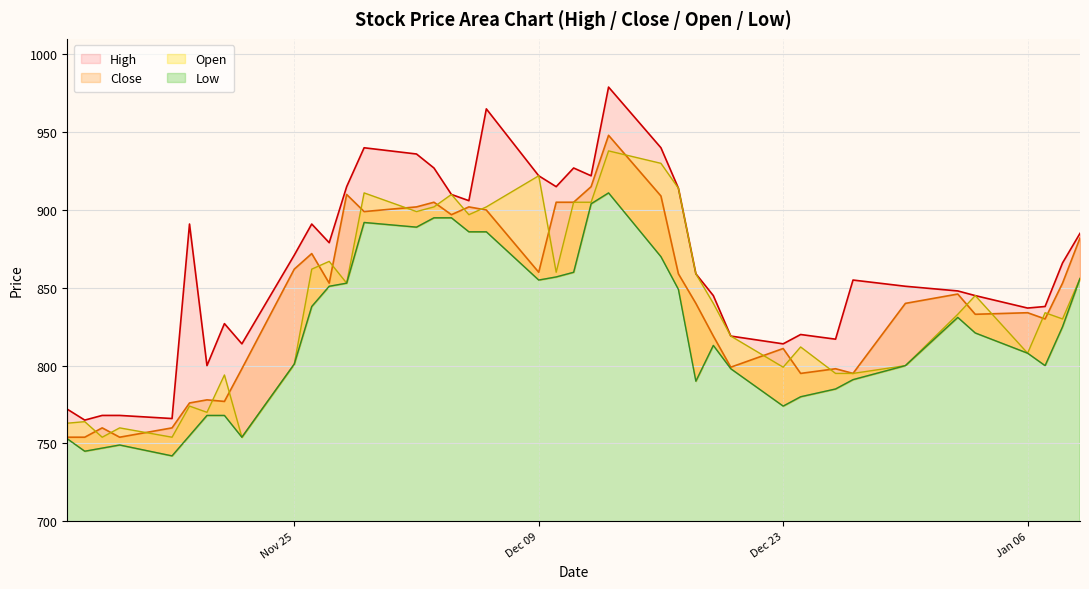

What position from the right is Nov 25?

31